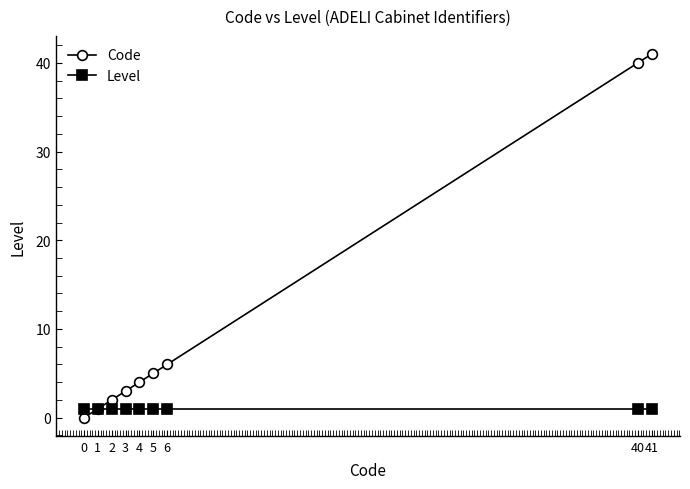

At which category is the sum across all series the highest?

41